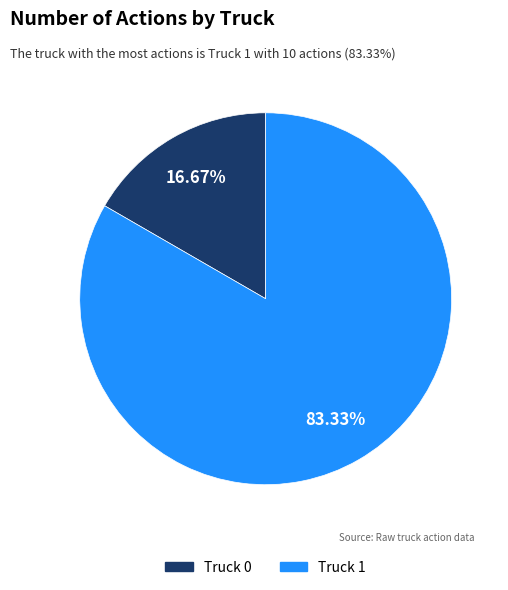

Which category has the smallest portion of the pie?

Truck 0